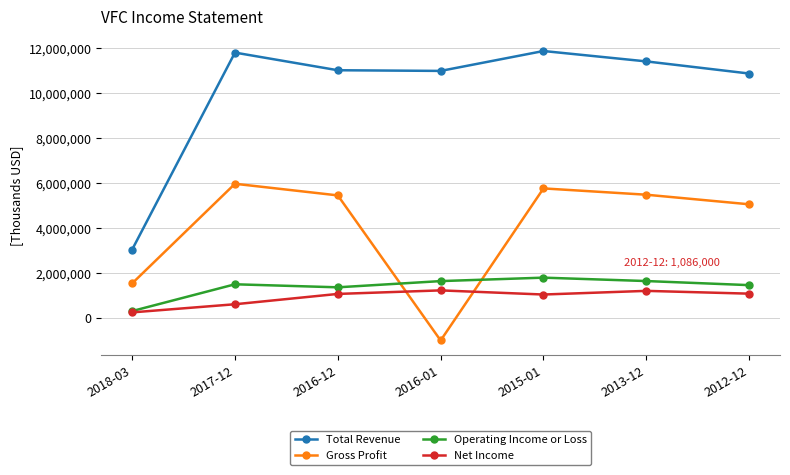

Is the value of Operating Income or Loss at 2018-03 greater than the value of Net Income at 2016-01?

No